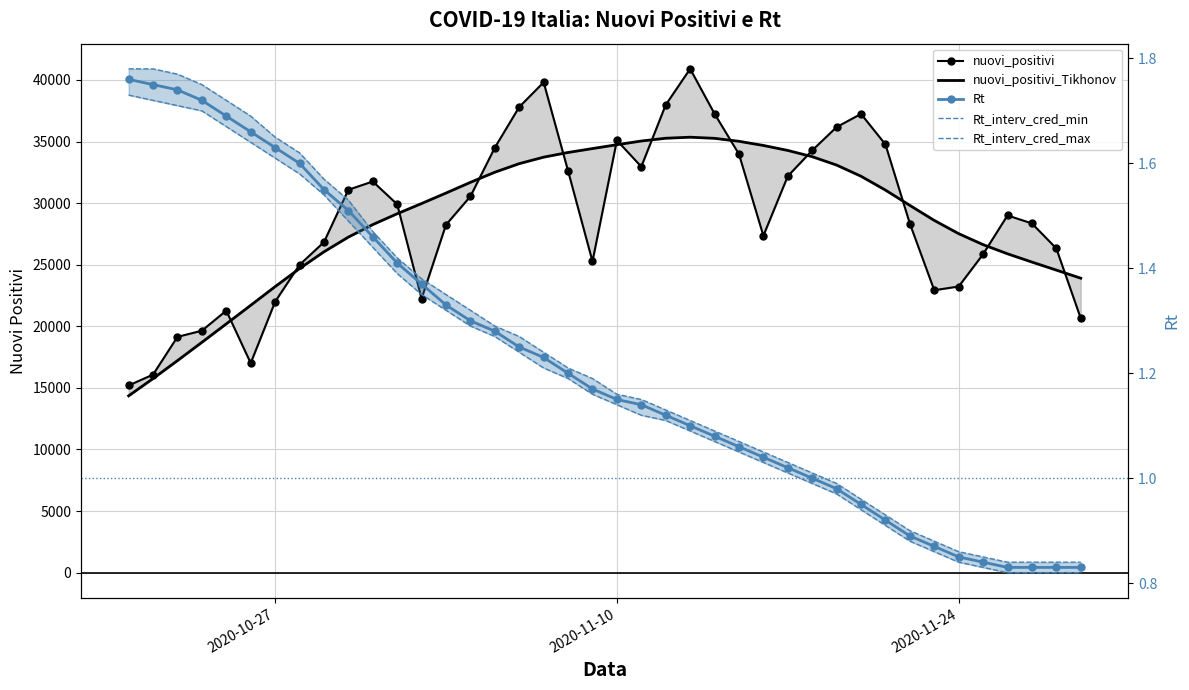

Is it true that Rt_interv_cred_max equals 2.4 at 11?

False